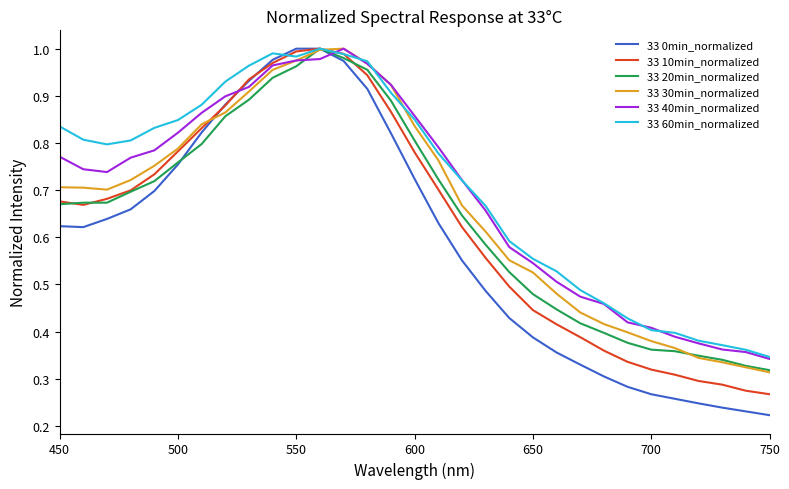

Which series ends up on top after the final intersection of 33 20min_normalized and 33 40min_normalized?

33 40min_normalized